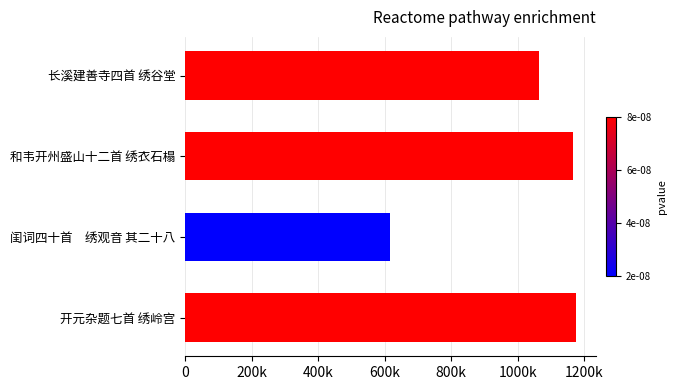

What is the smallest value displayed?

617666